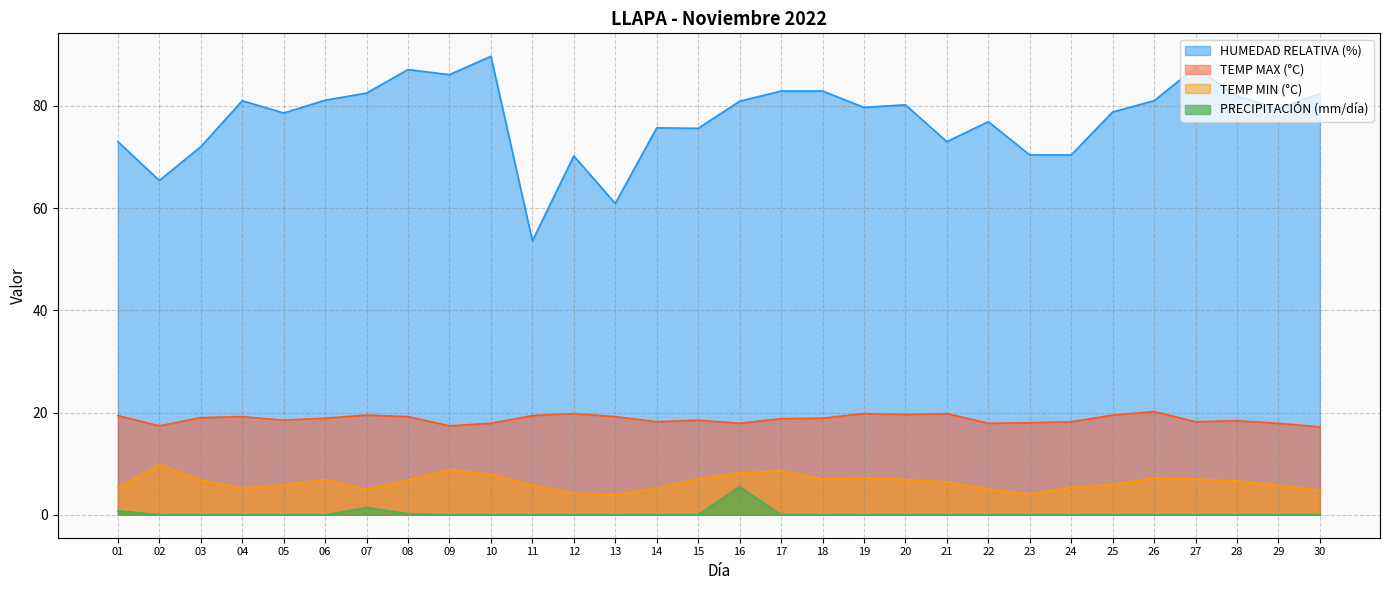

True or false: PRECIPITACIÓN (mm/día) and HUMEDAD RELATIVA (%) intersect in this chart.

False